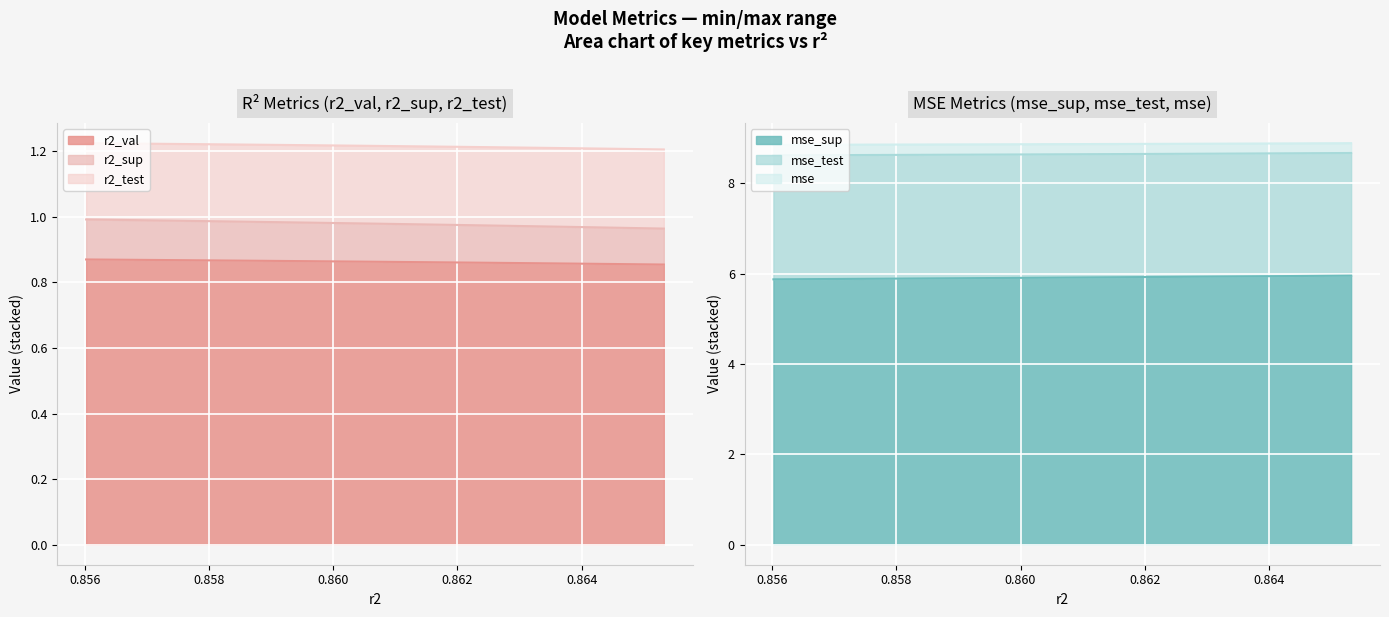

True or false: mse and mse_test cross at least once.

False